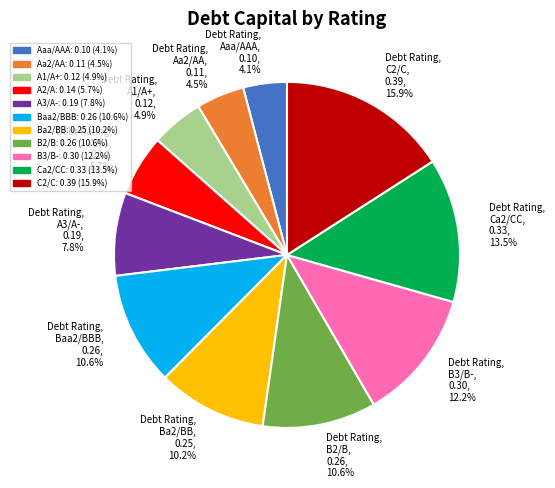

Between A3/A- and B3/B-, which is larger?

B3/B-